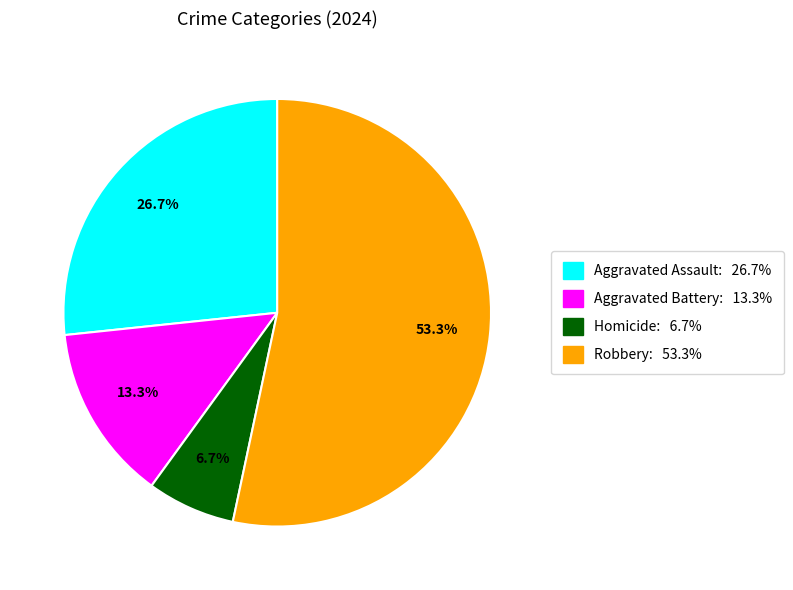

Which has a higher value, Aggravated Battery or Robbery?

Robbery